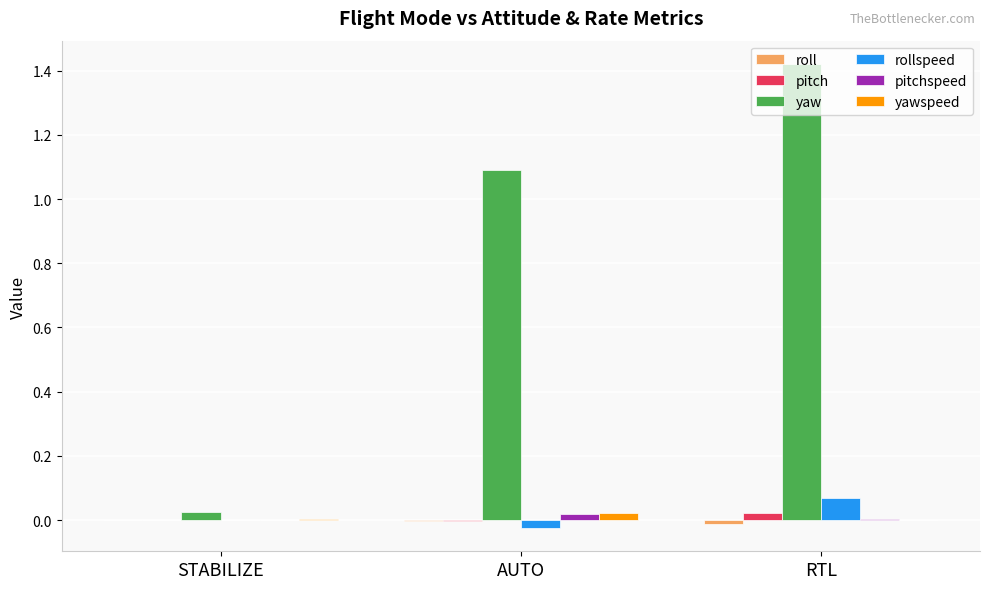

Which series has the widest spread of values?

yaw